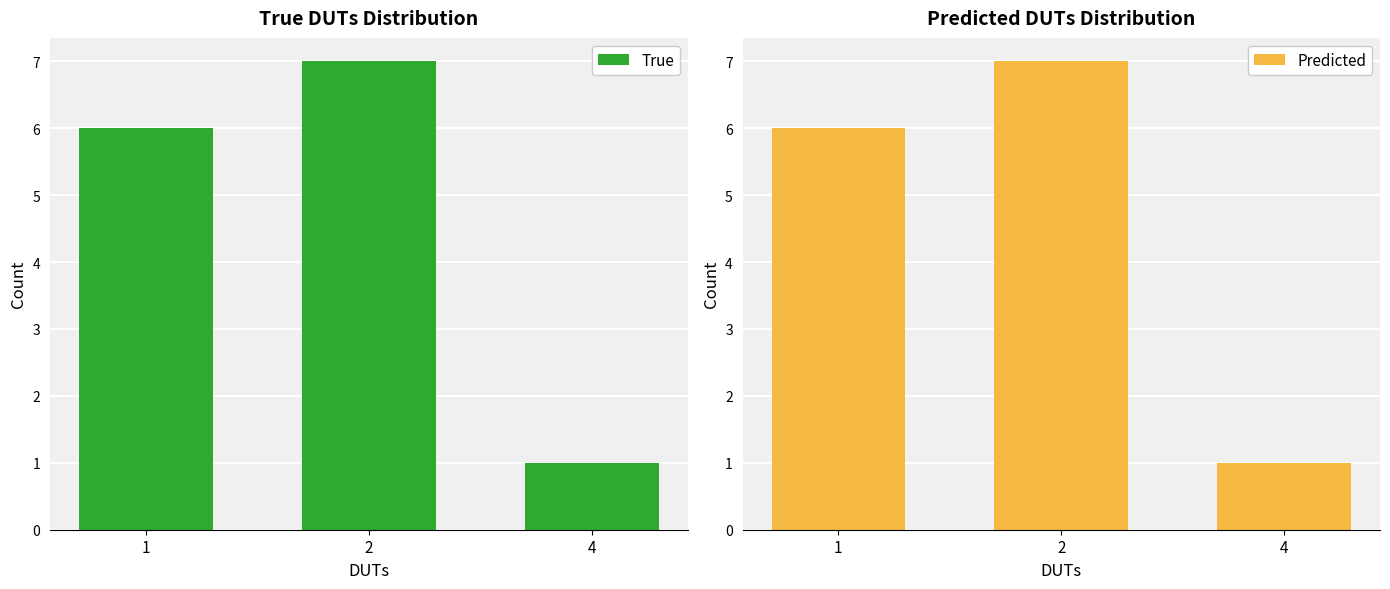

Count the Predicted values in the range 1 to 7.

3